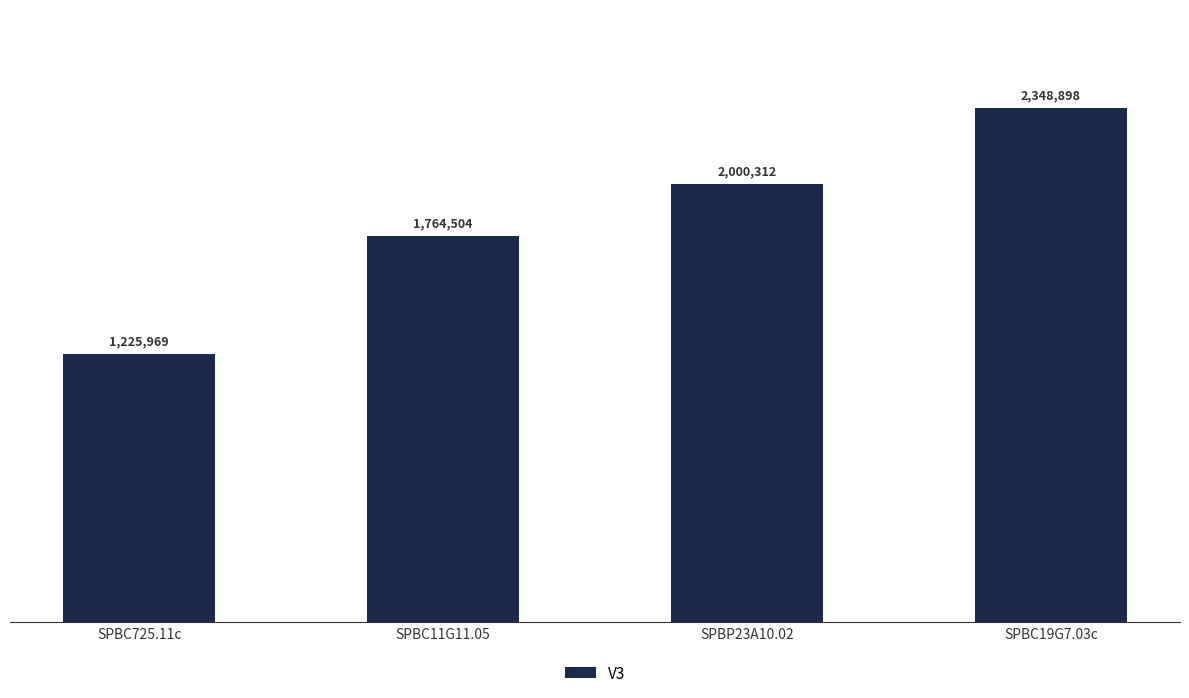

What is the change in value from SPBC725.11c to SPBC19G7.03c?

+1122929